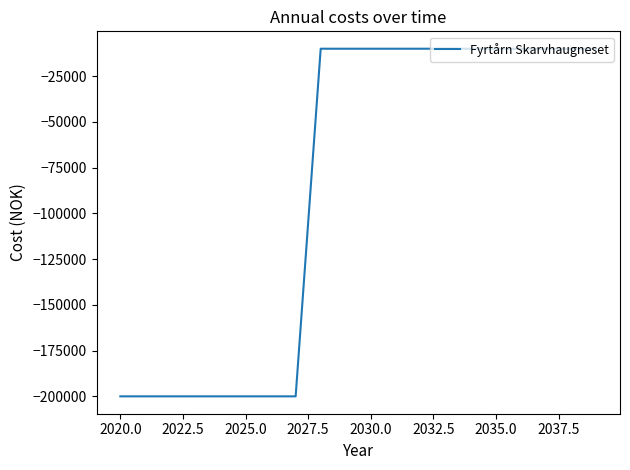

What is the smallest value displayed?

-200000